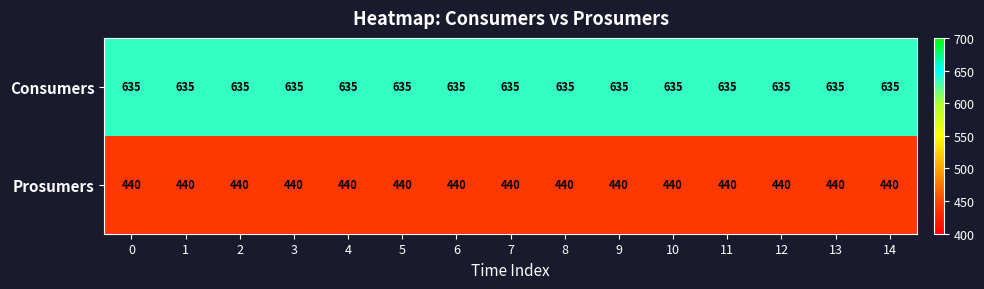

The value of Prosumers at 2 is 302. True or false?

False